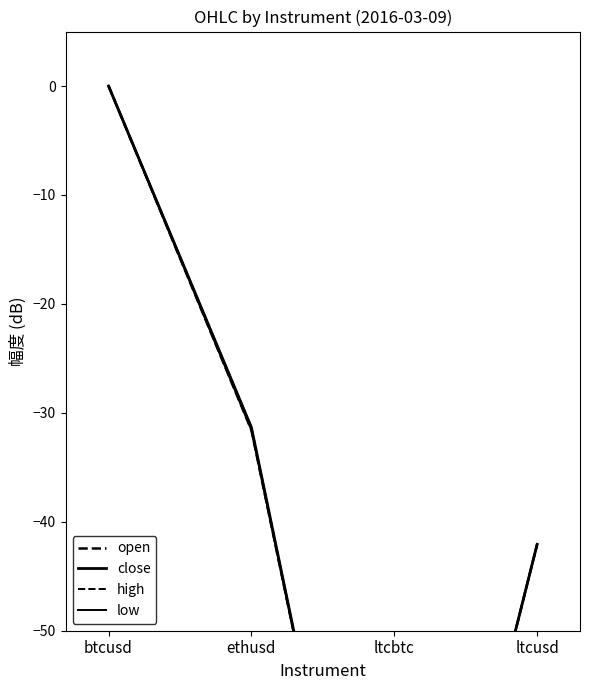

At ethusd, list the series in order from smallest to largest.

open, low, close, high